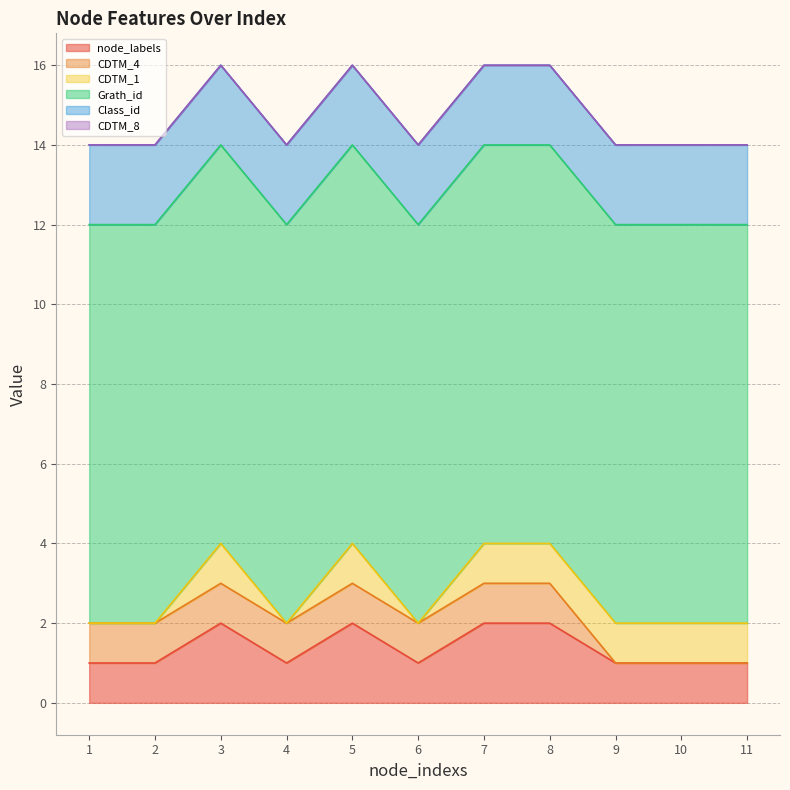

What is the total value across all series at 9?

14